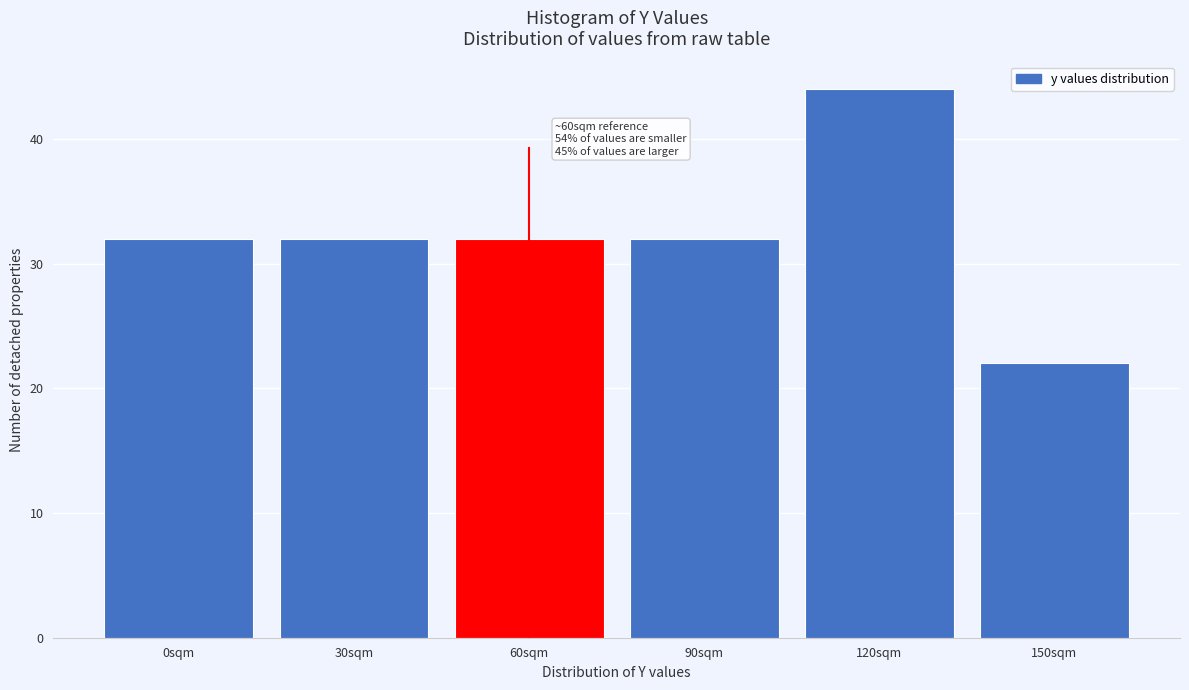

Reading right to left, transcribe all the data shown in this chart.

150sqm=22	120sqm=44	90sqm=32	60sqm=32	30sqm=32	0sqm=32